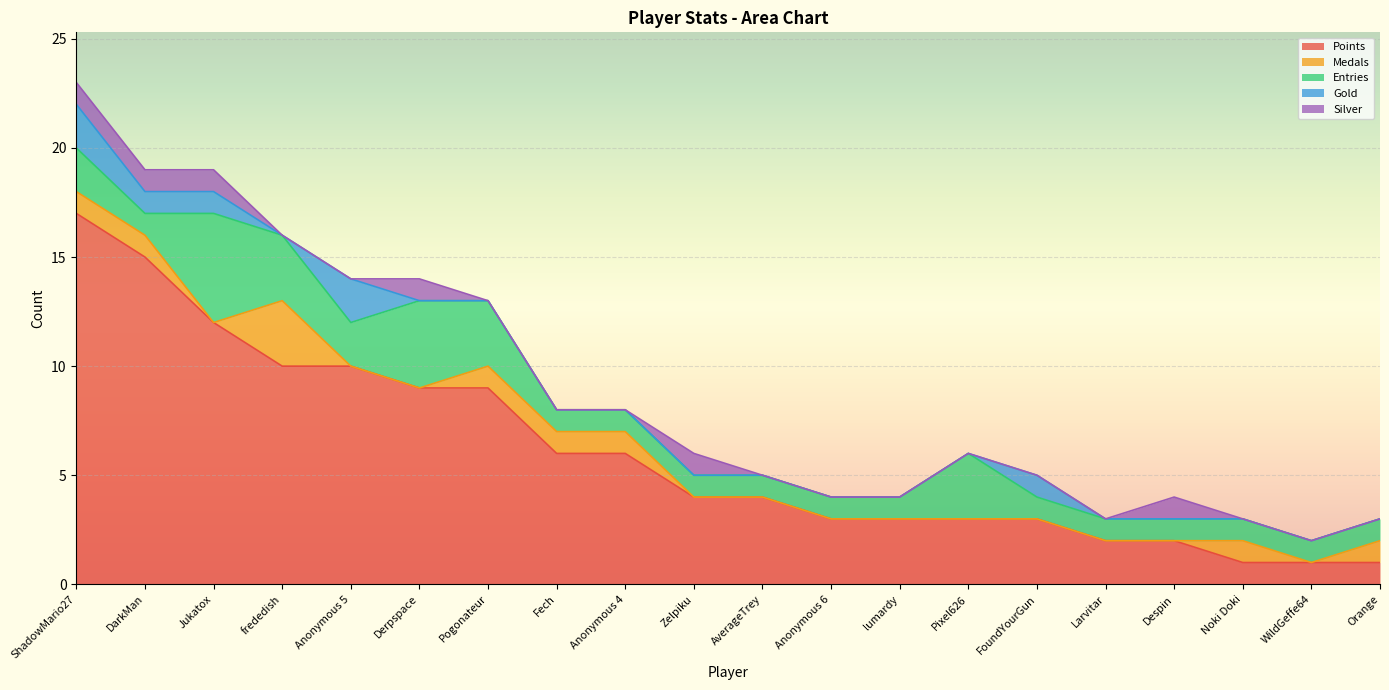

How many values in the Silver series exceed 0?

6